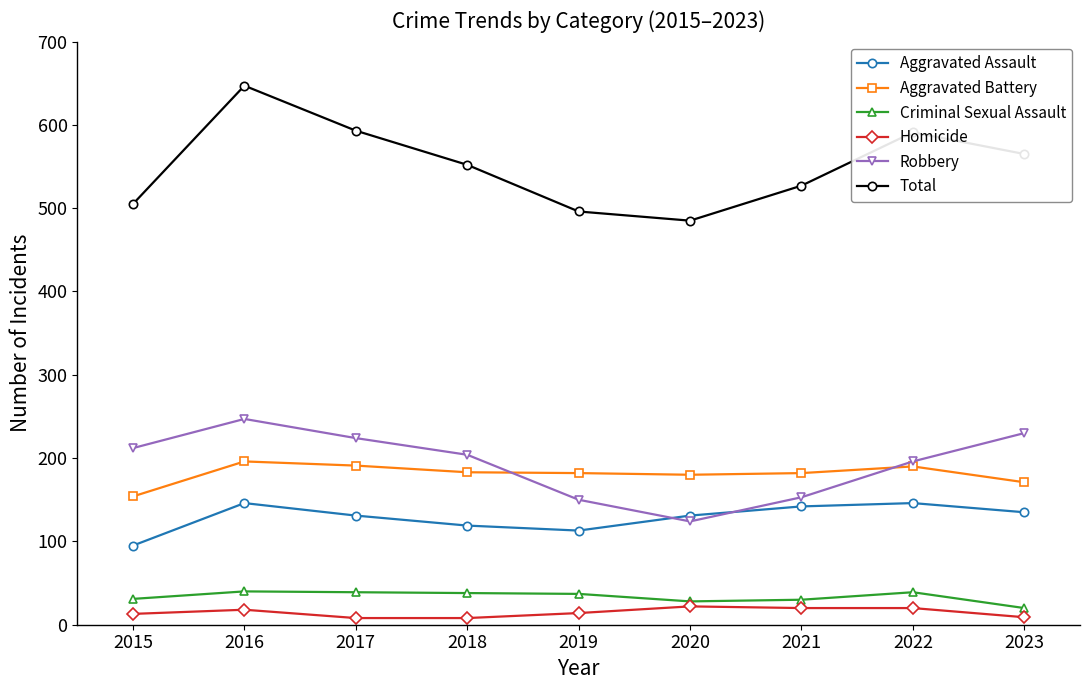

What are all the series names shown in the legend?

Aggravated Assault, Aggravated Battery, Criminal Sexual Assault, Homicide, Robbery, Total